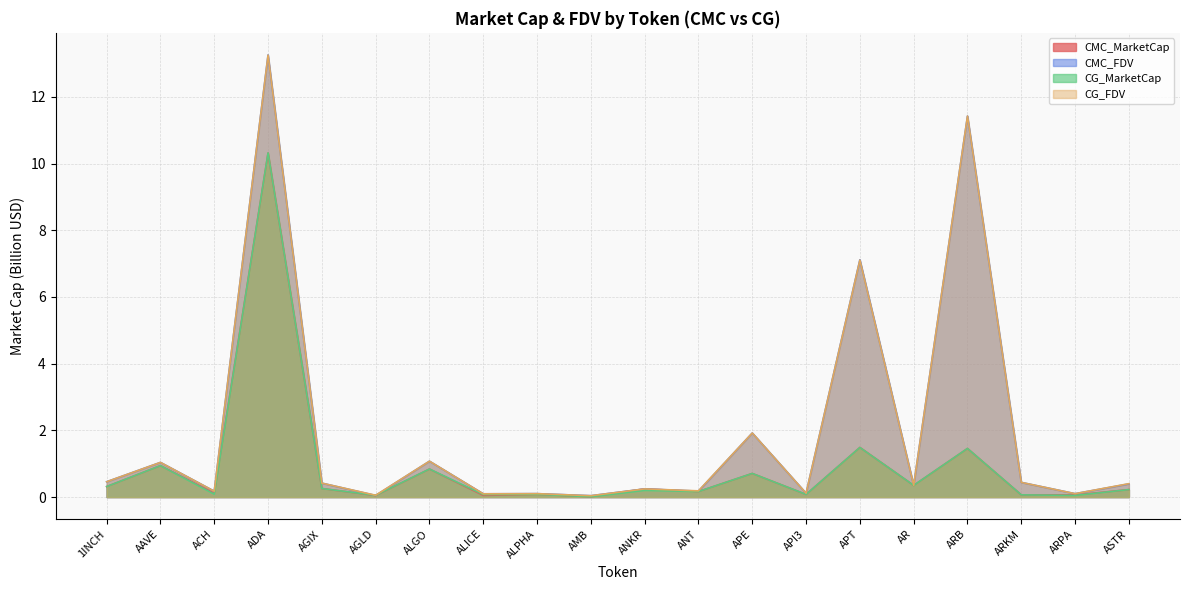

What is the average value of the CG_FDV series?

2.0